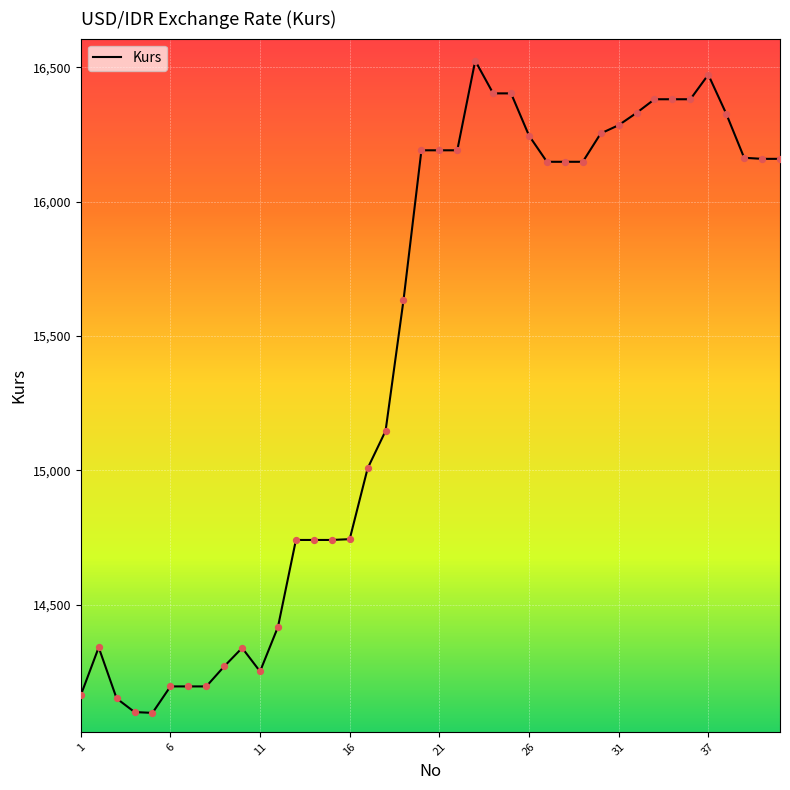

What is the minimum value shown in the chart?

14097.2